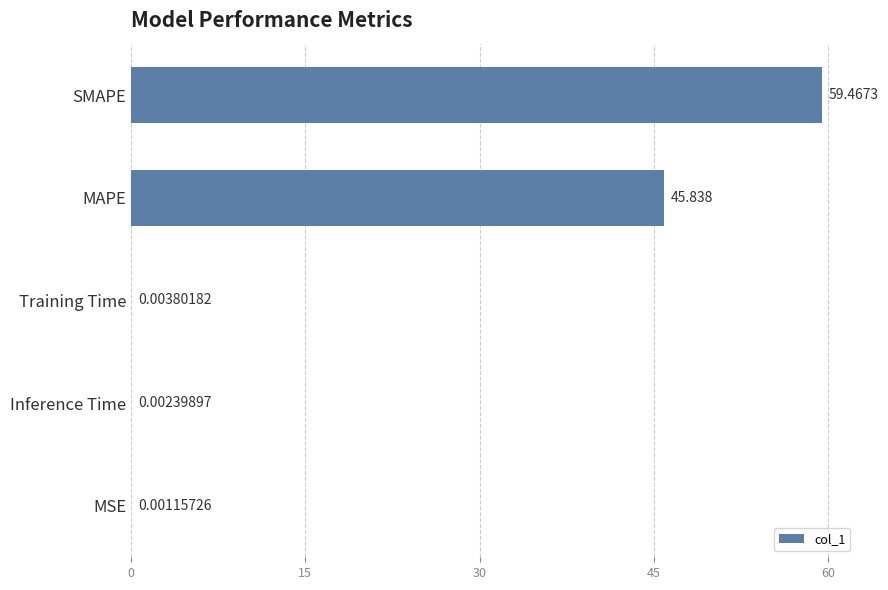

Which category has the highest value across all series?

SMAPE